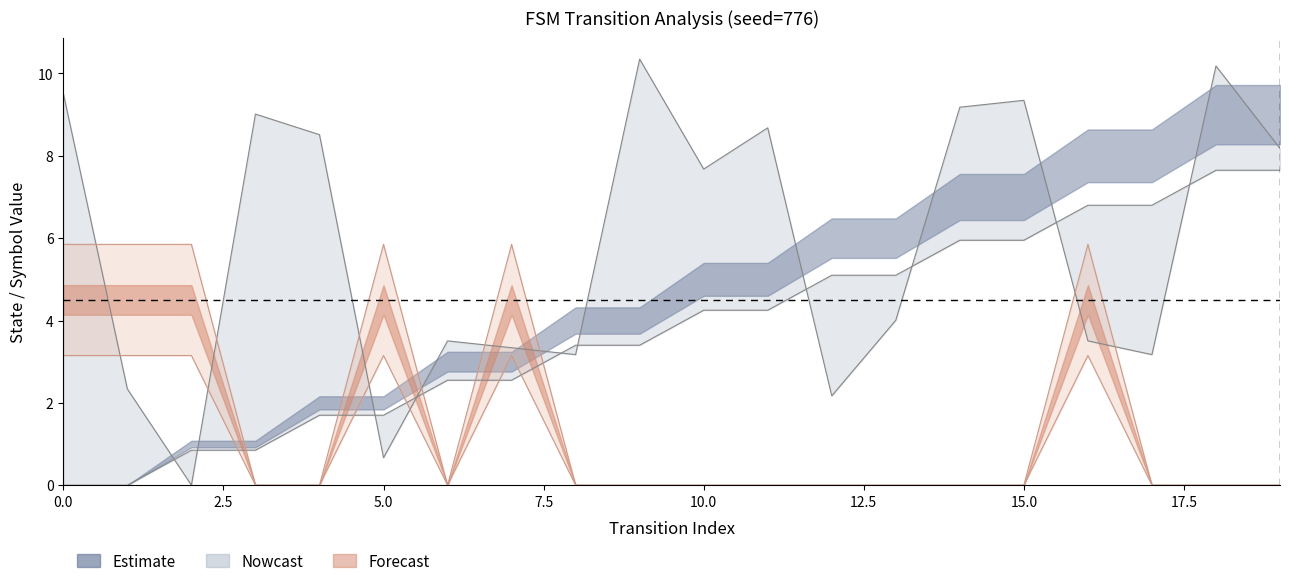

The input_num_upper series shows 4.2 at 17. True or false?

False